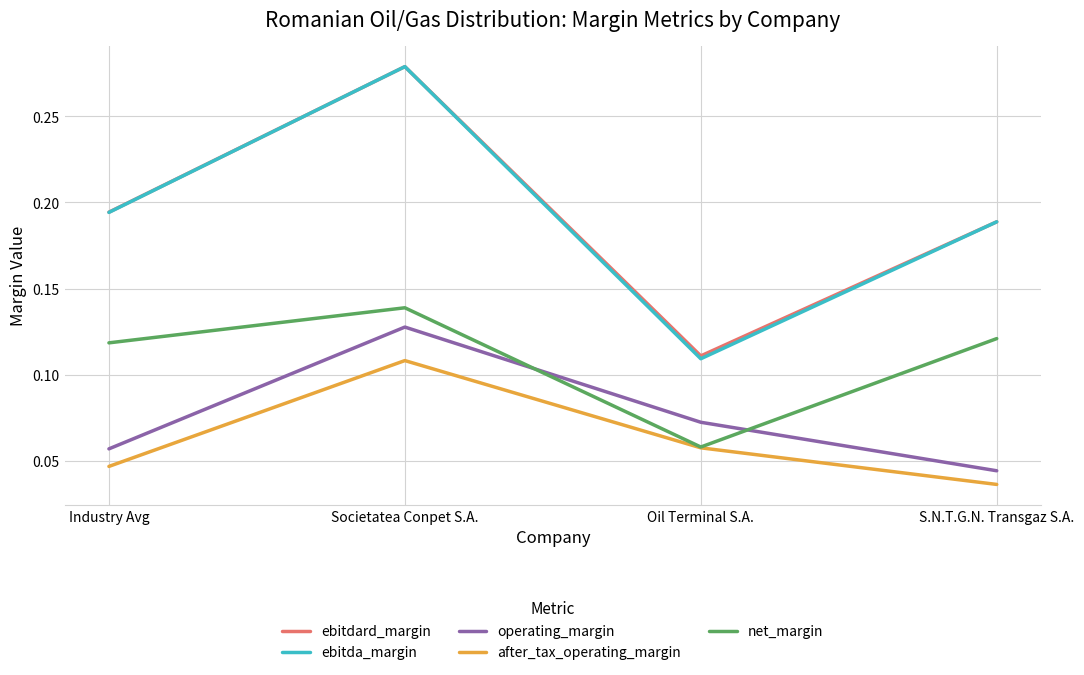

True or false: net_margin has a value of 0.2 at S.N.T.G.N. Transgaz S.A..

False